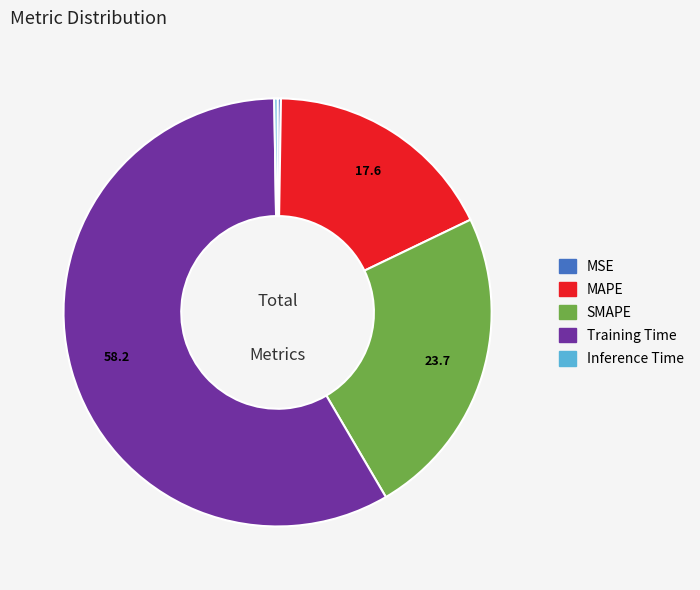

Do SMAPE and MAPE together represent more than half of the pie?

No